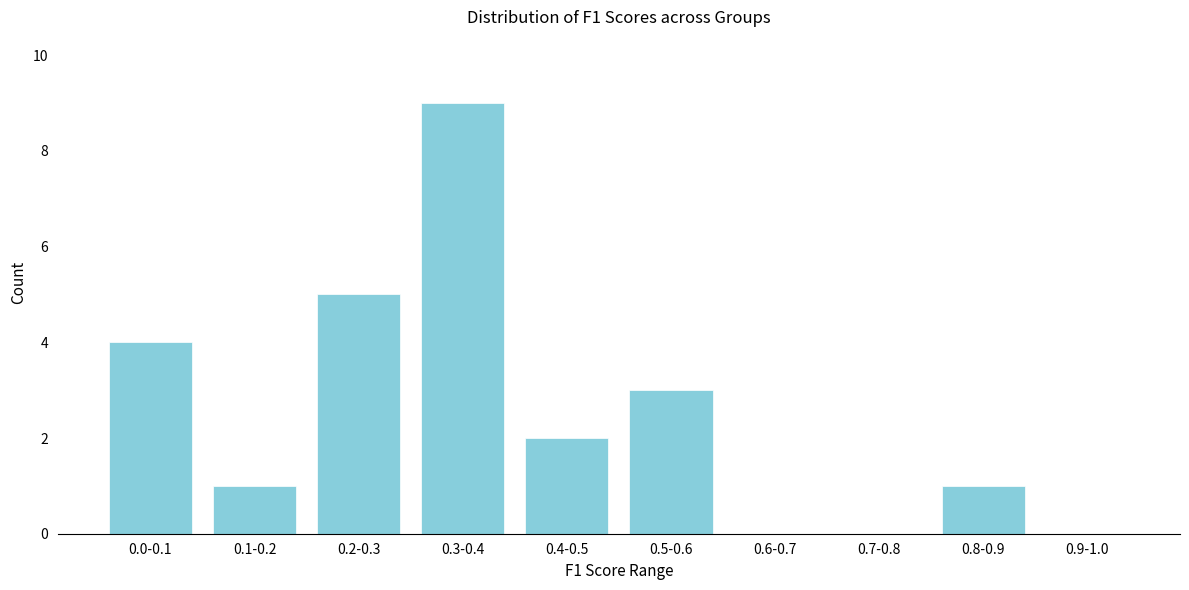

Reading left to right, transcribe all the data shown in this chart.

0.0-0.1=4	0.1-0.2=1	0.2-0.3=5	0.3-0.4=9	0.4-0.5=2	0.5-0.6=3	0.6-0.7=0	0.7-0.8=0	0.8-0.9=1	0.9-1.0=0